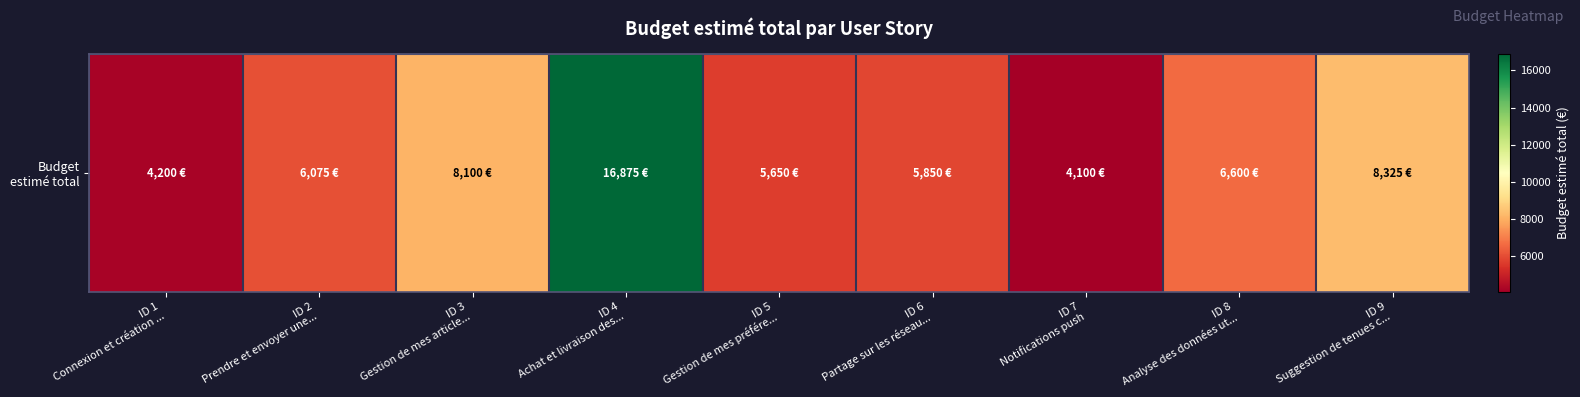

What is the greatest value displayed?

16875